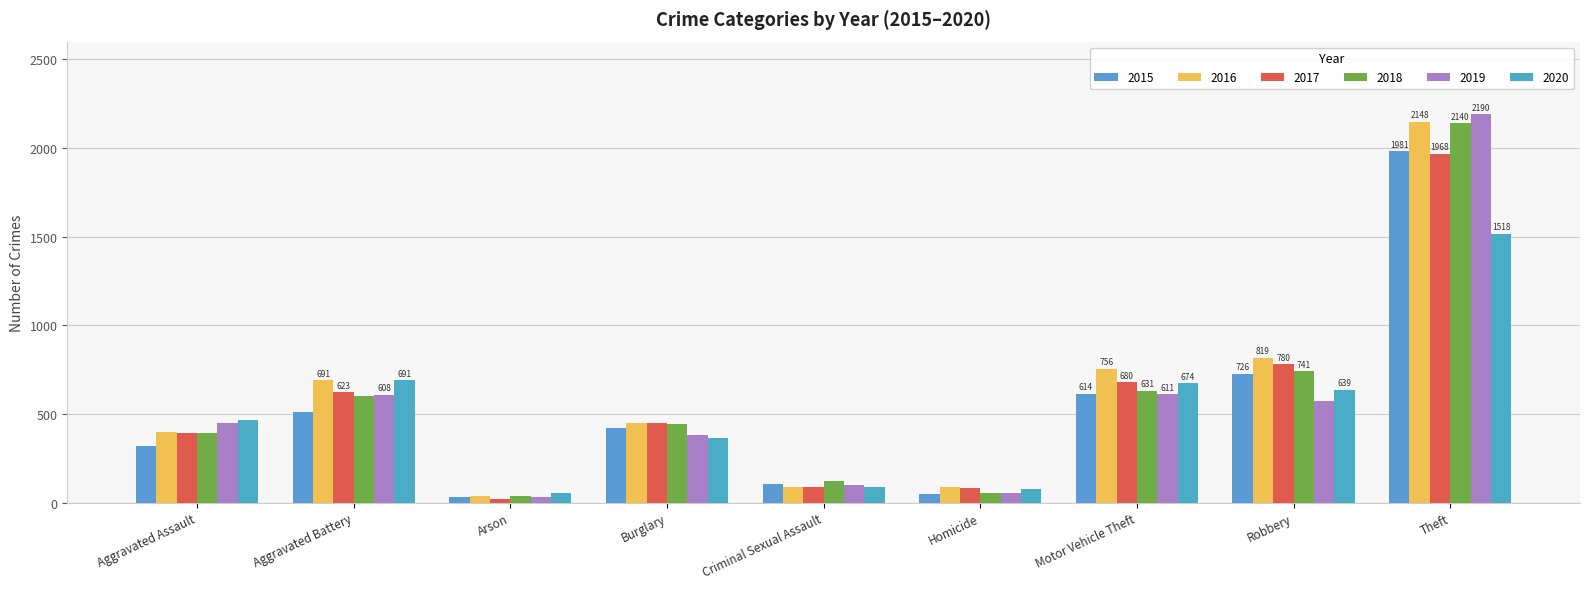

What position from the right is Arson?

7